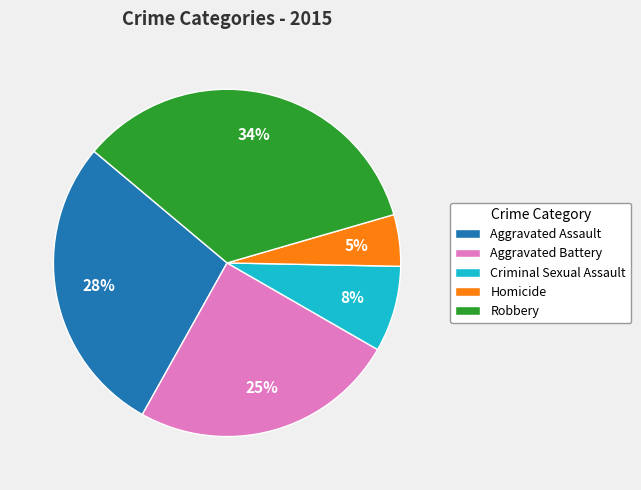

Count the number of slices in the pie.

5